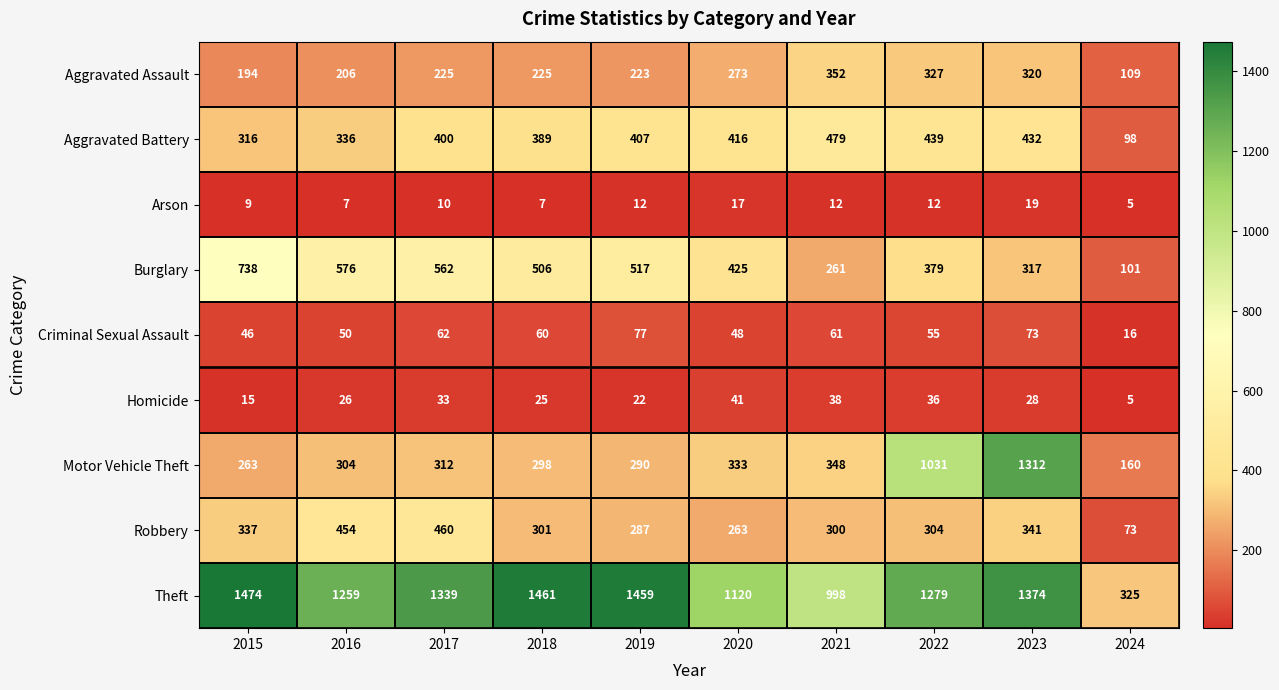

Between 2017 and 2018, which series saw the biggest shift?

Robbery